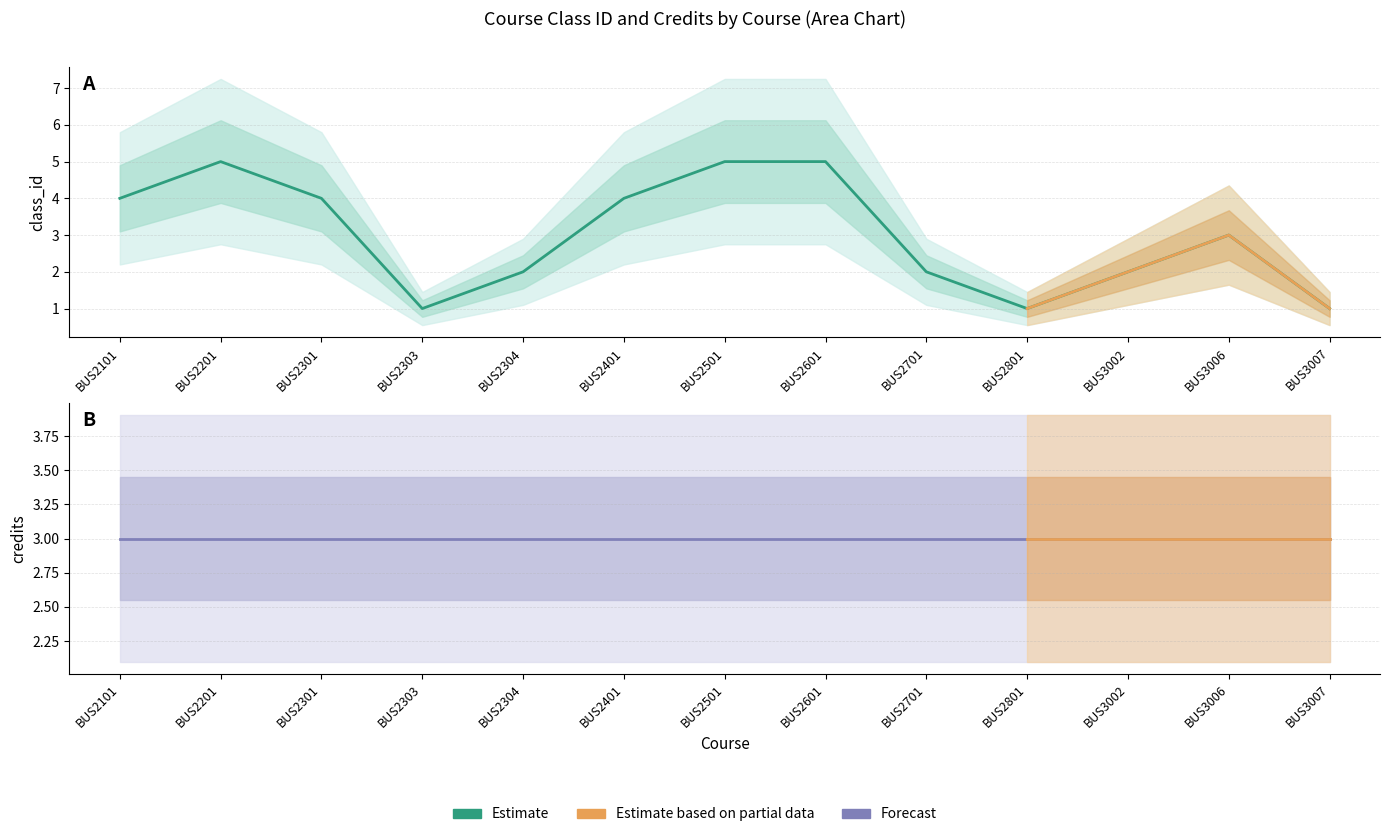

Reading right to left, extract all data points from this chart.

1	3	2	1	2	5	5	4	2	1	4	5	4